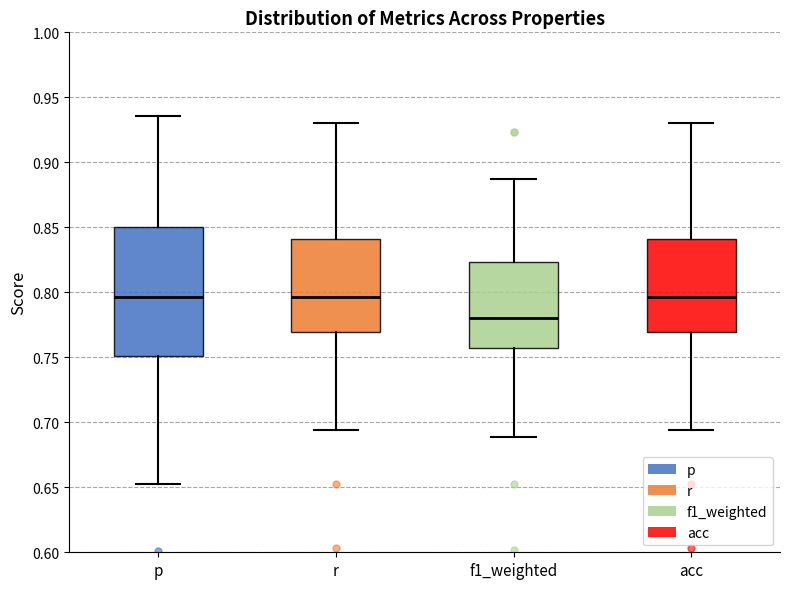

Comparing the boxes themselves (not the whiskers), which one is the tallest?

p